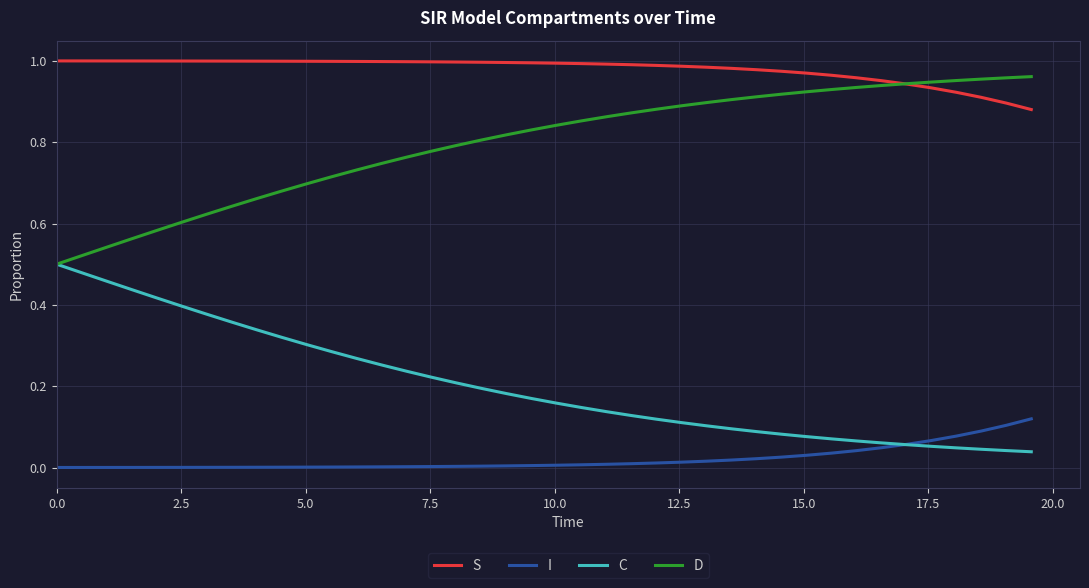

Which series has the largest total across all categories?

S